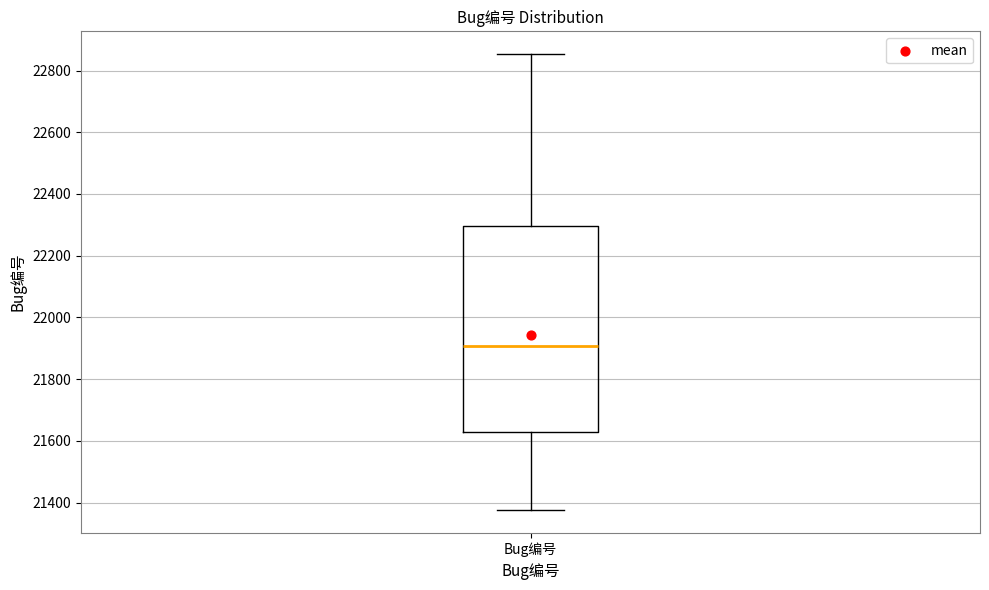

Read this box plot against the y-axis: the position of the median line, the range covered by the box, and the ends of both whiskers. The values are not printed on the chart, so give them approximately, as read against the axis.

median 21900, box 21620 to 22300, whiskers 21380 to 22860